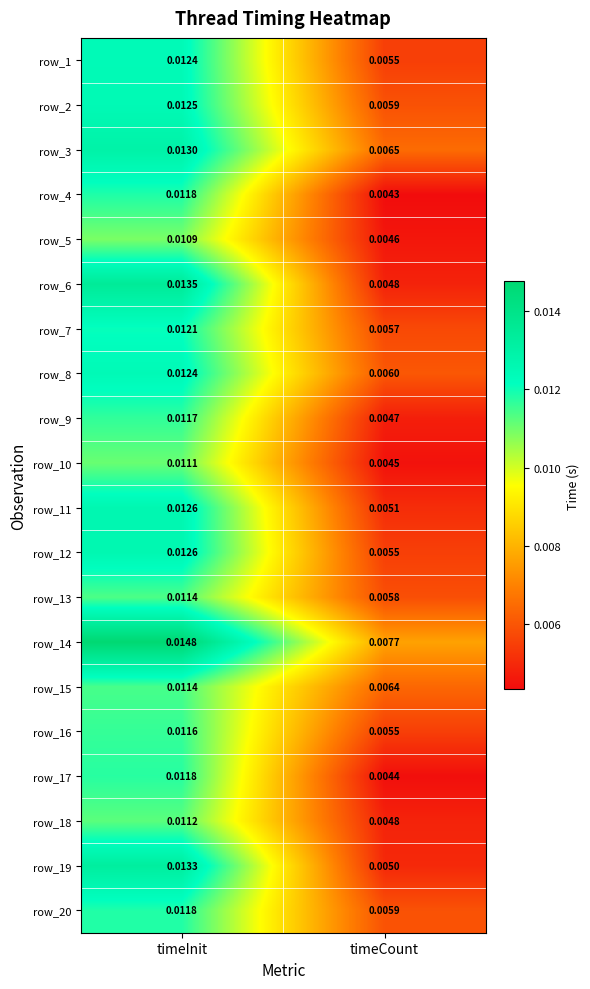

What is the total value across all series at timeCount?

0.1